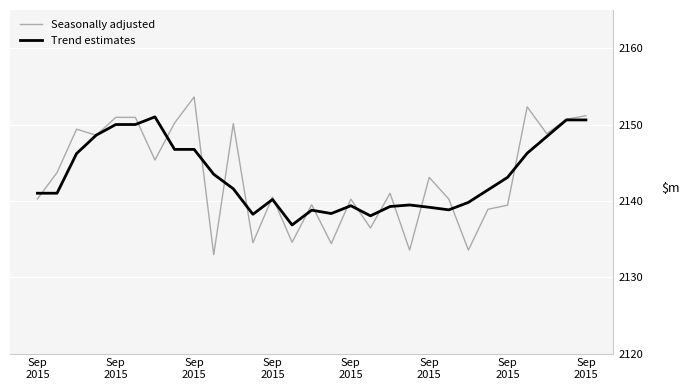

Which series has the widest spread of values?

Seasonally adjusted